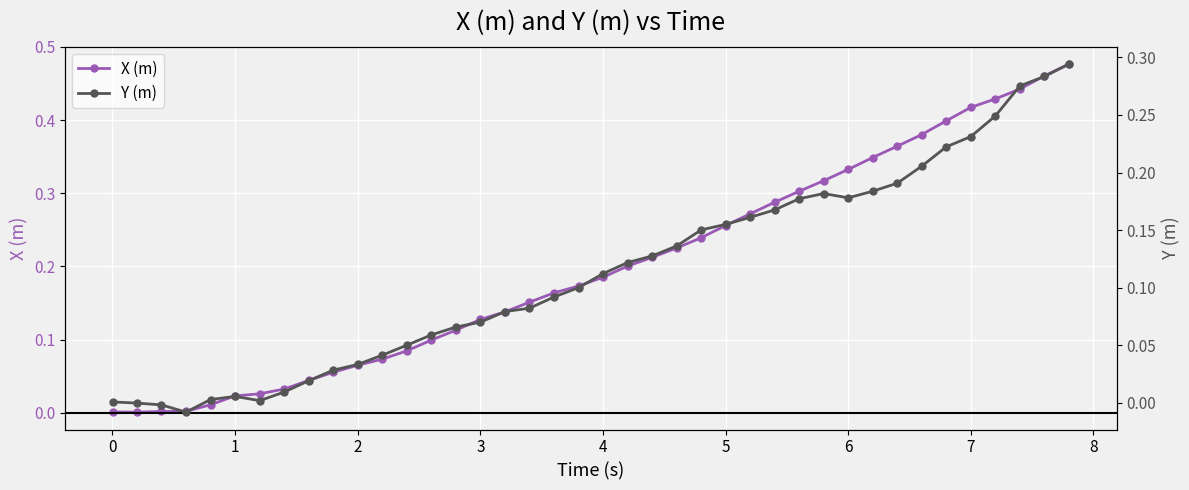

Which series has the largest total across all categories?

X (m)